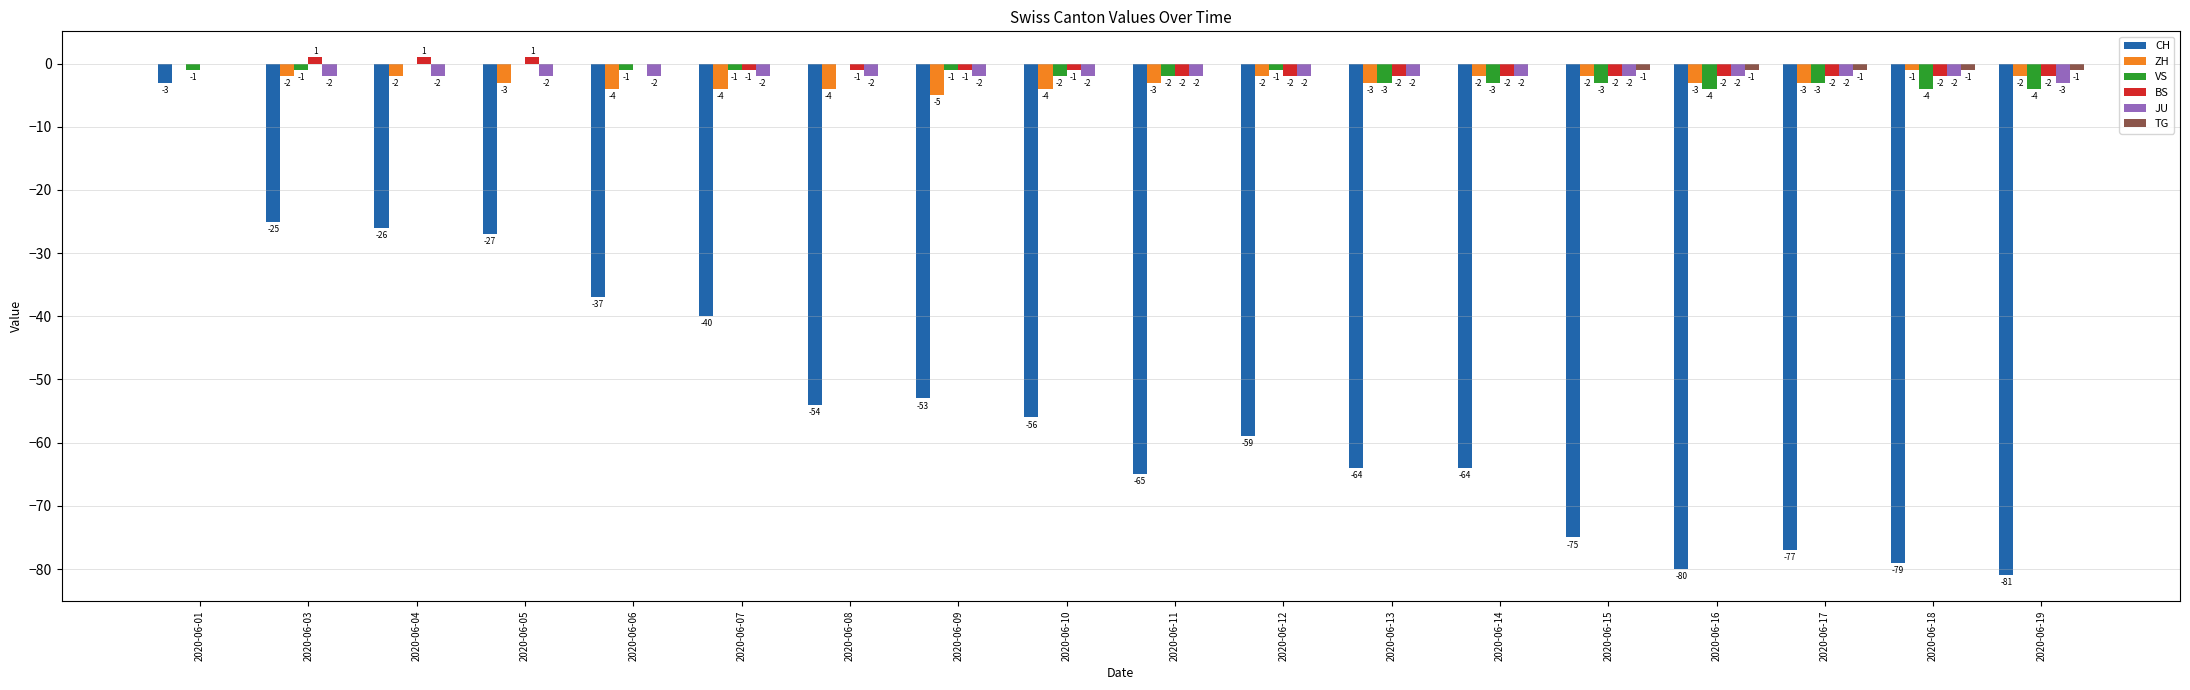

What is the maximum value for CH?

-3